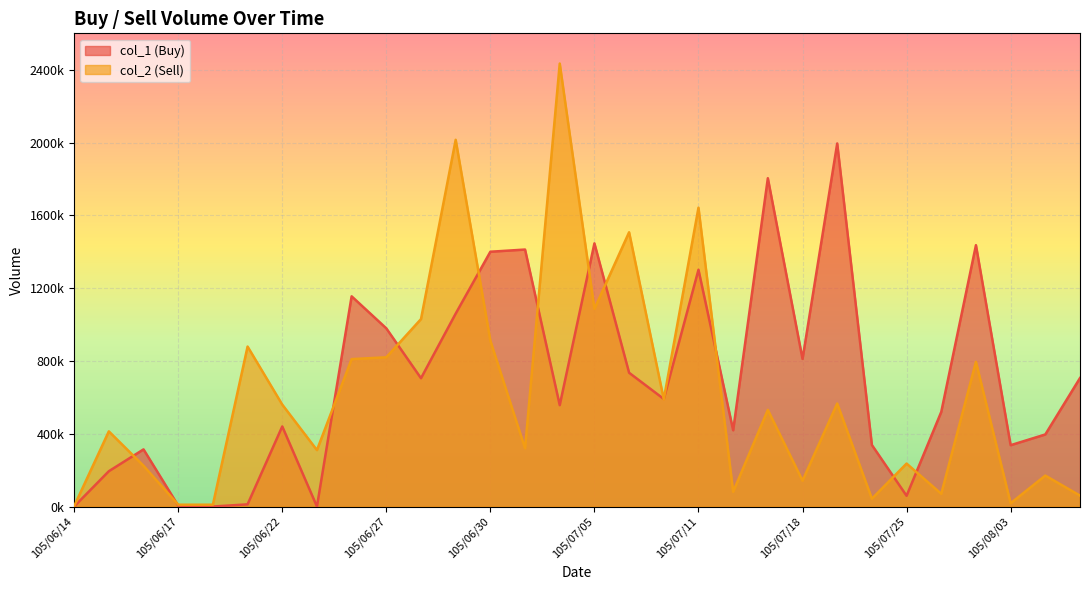

Which label corresponds to the smallest value in the chart?

105/06/14